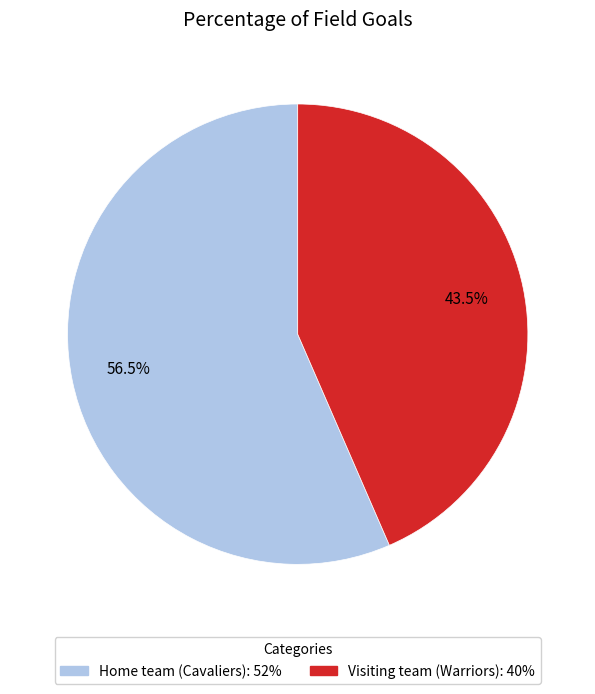

To the nearest percent, what is the difference between the largest and smallest slice percentages?

13%